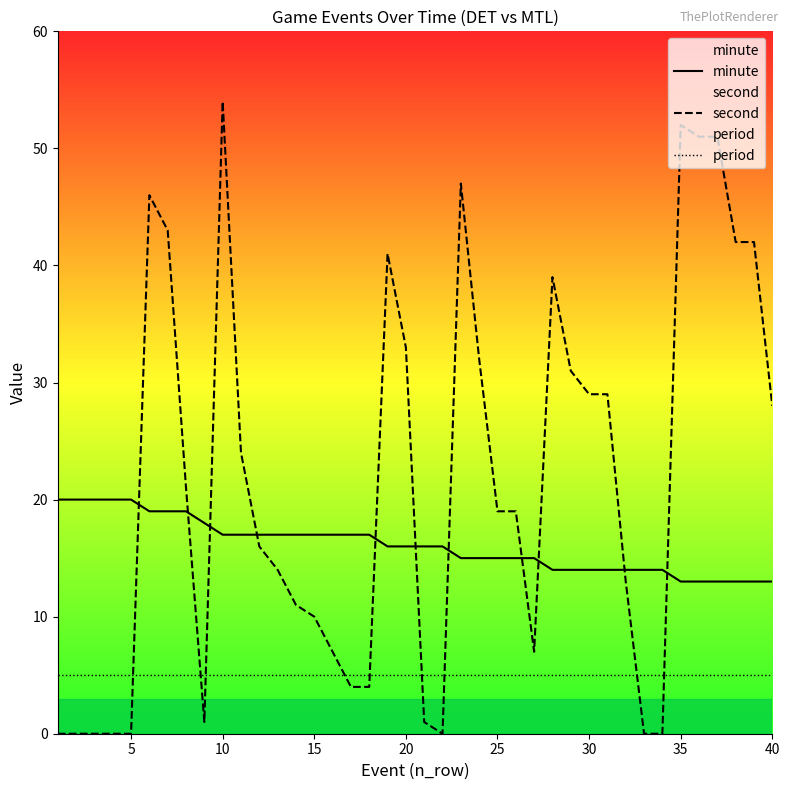

What is the greatest value displayed?

54